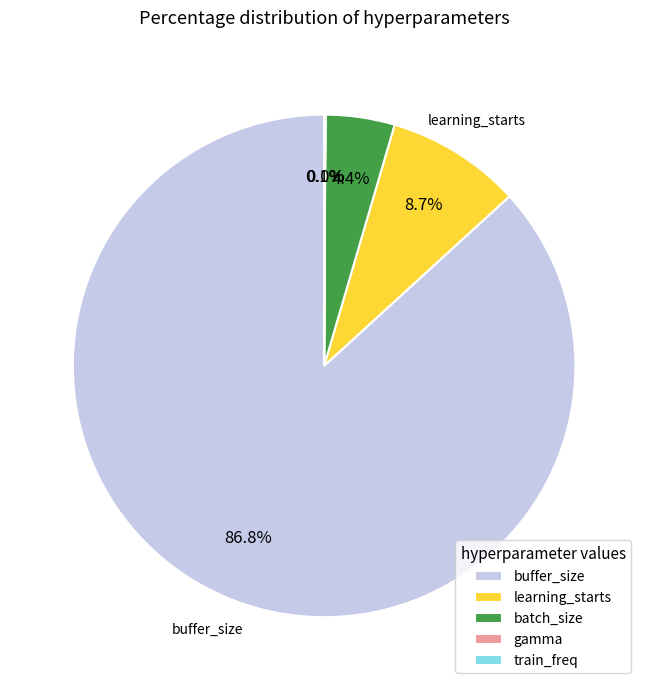

Which slice is the largest?

buffer_size